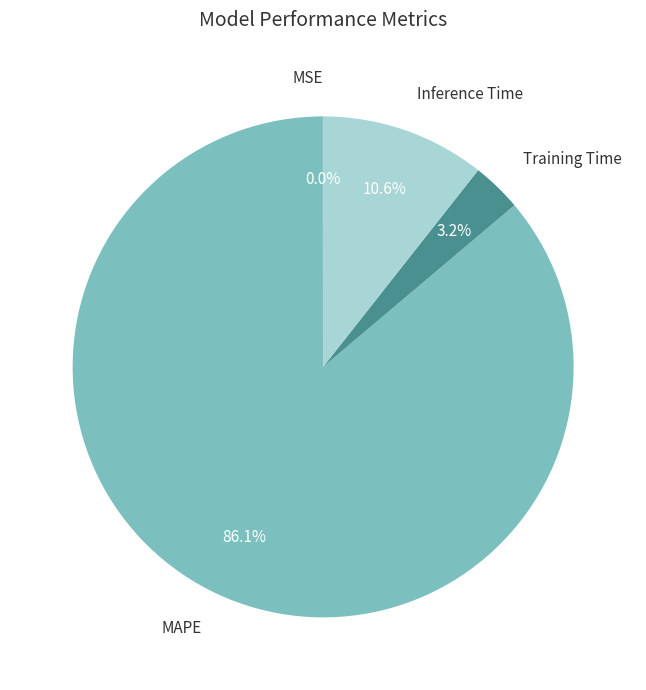

Which slice is the largest?

MAPE